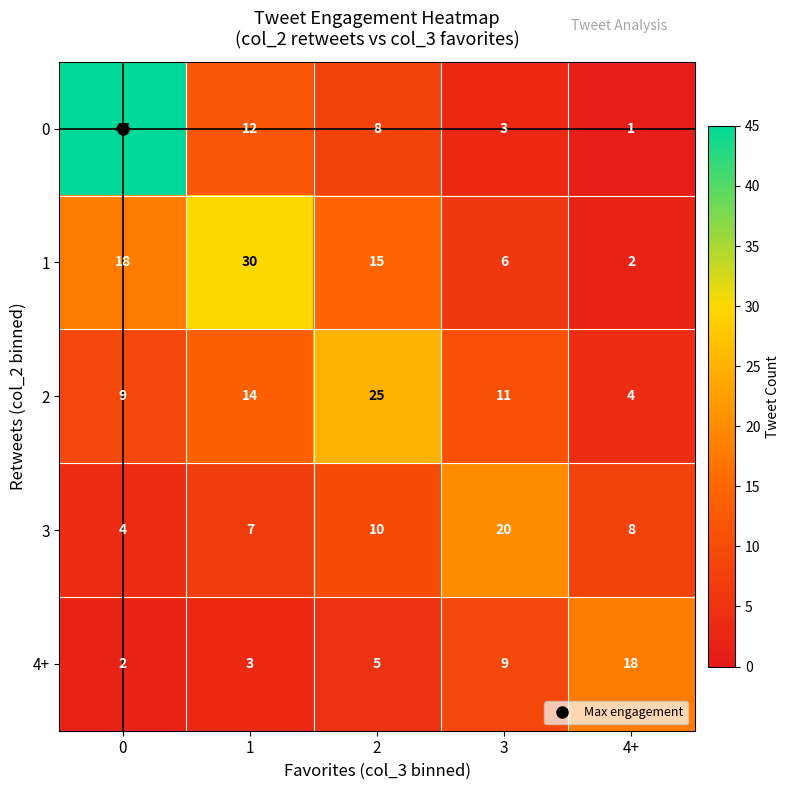

What is the difference between the highest and lowest values at 0?

43